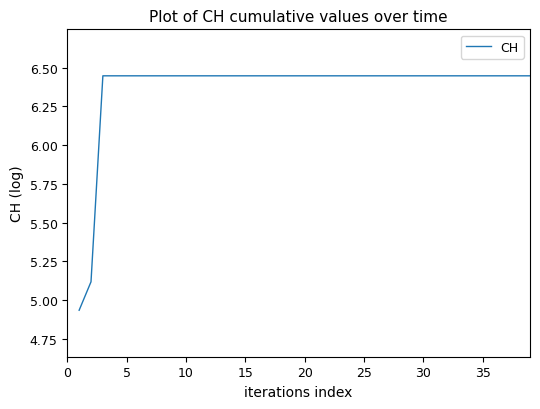

True or false: the data shows 1.8 at 20.

False